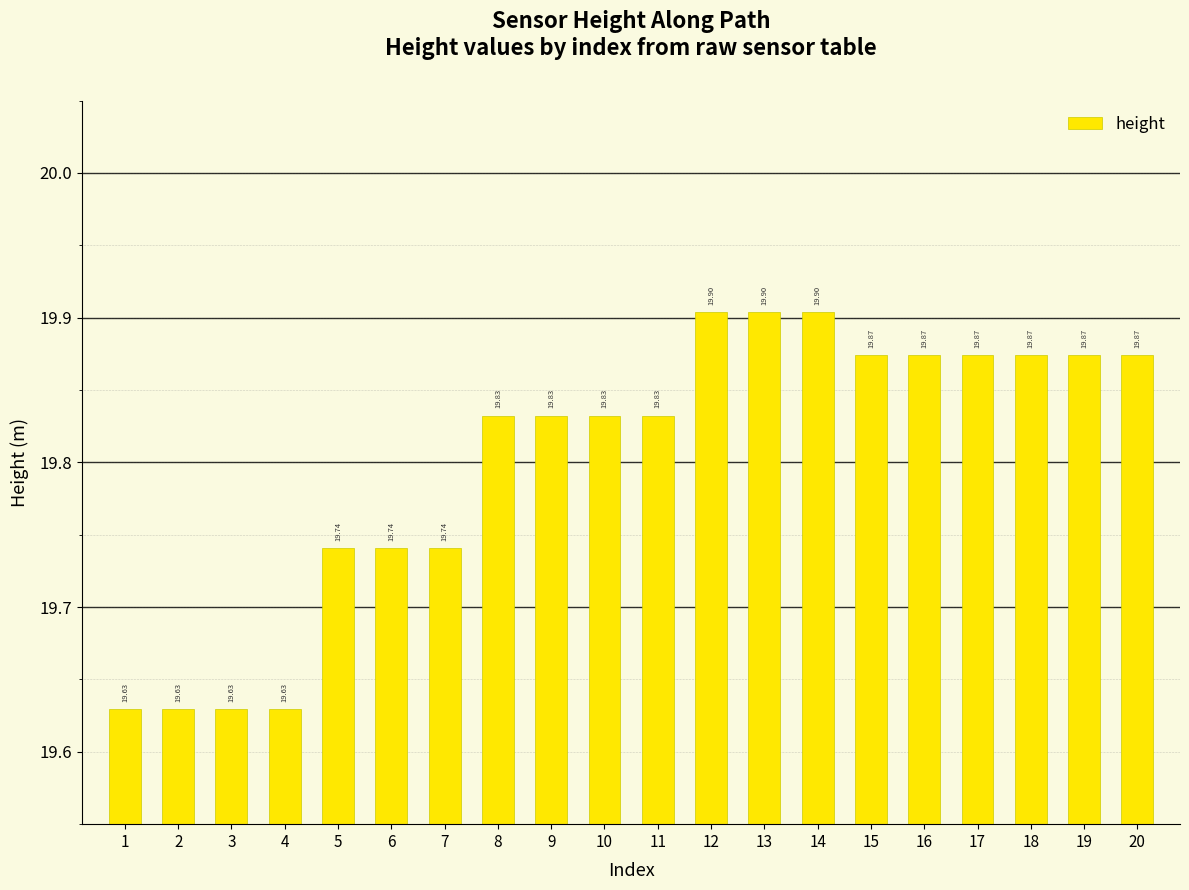

What is the ratio of the value at 12 to the value at 16?

1.0